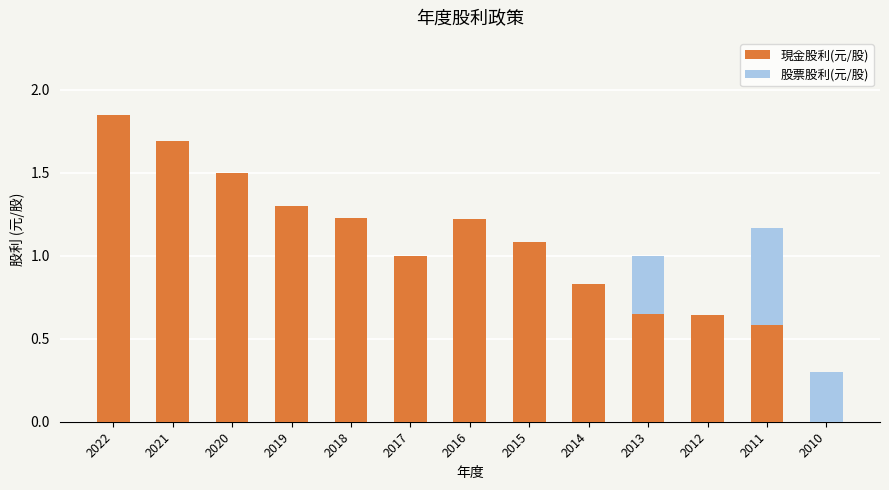

Which category has the highest value in the 現金股利(元/股) series?

2022